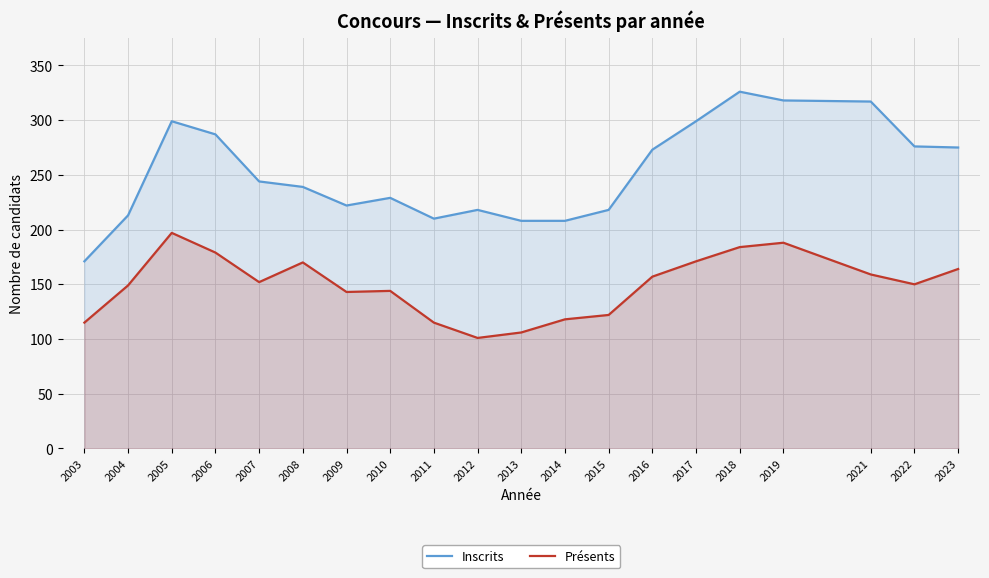

Where does the Inscrits series first go above 244?

2005